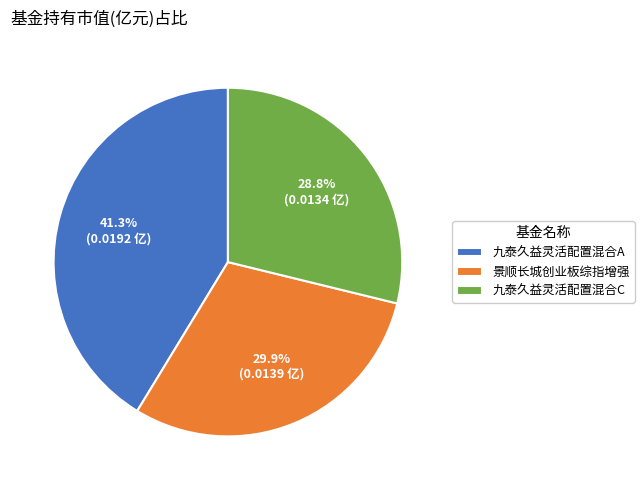

To the nearest percent, what is the difference between the 九泰久益灵活配置混合A and 九泰久益灵活配置混合C slice percentages?

12%